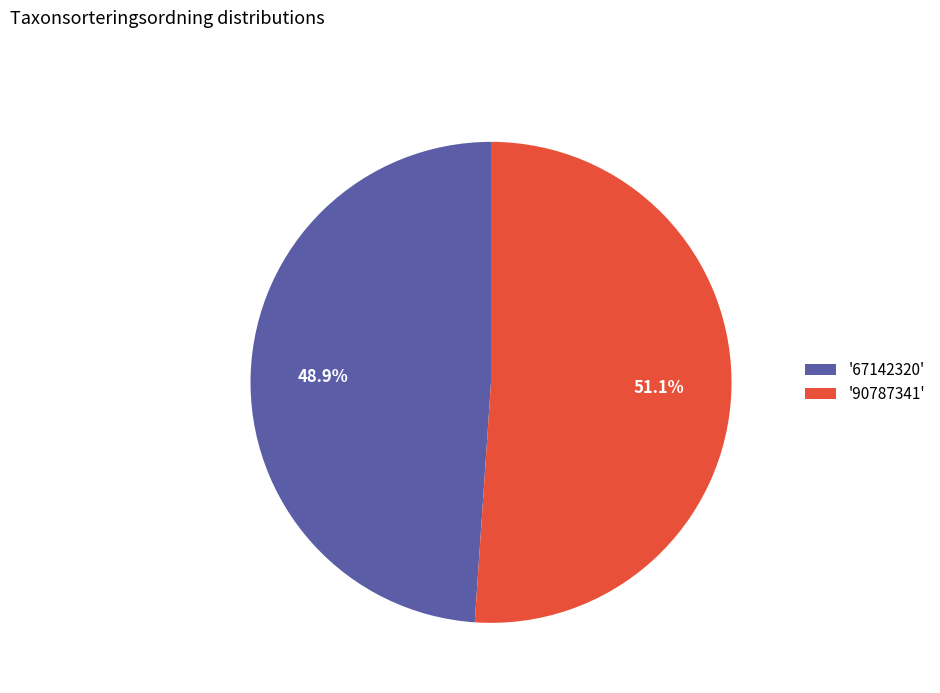

Rank the categories by value from highest to lowest.

'90787341', '67142320'